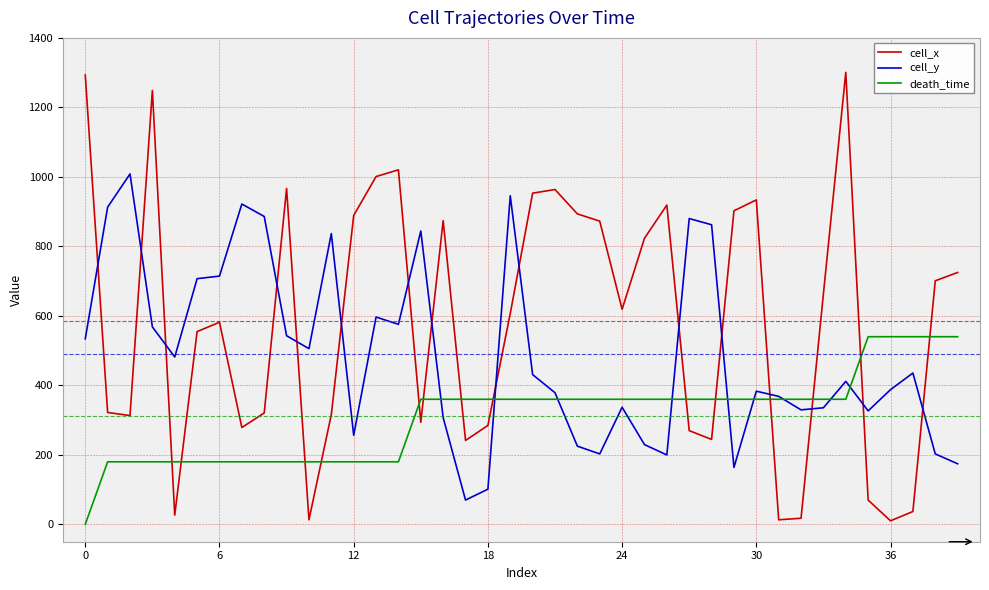

Rank the series by their maximum value, from lowest to highest.

death_time, cell_y, cell_x